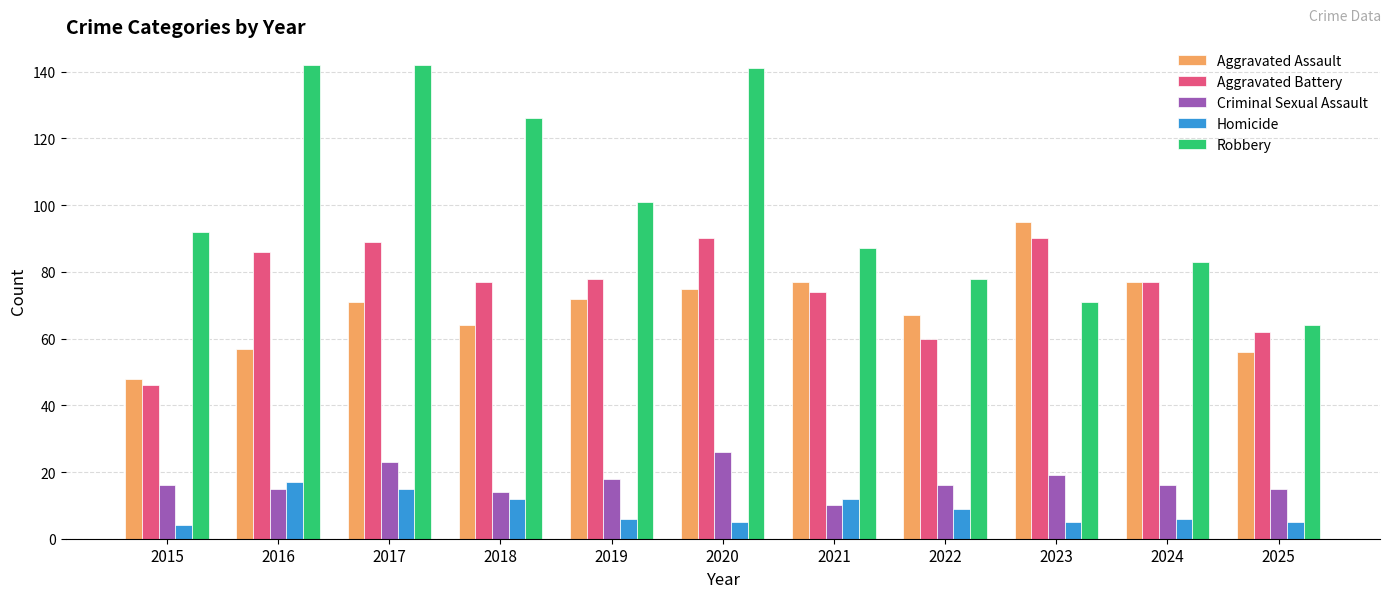

The Criminal Sexual Assault series shows 26 at 2025. True or false?

False